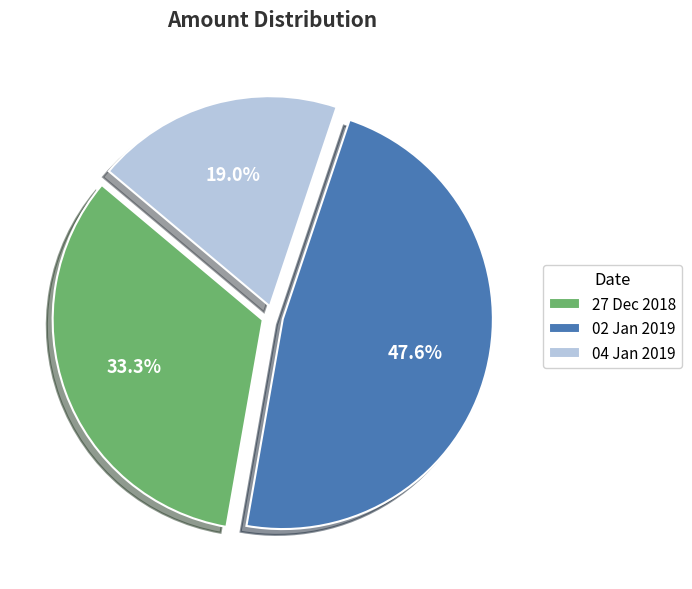

To the nearest percent, what is the combined percentage of 02 Jan 2019 and 27 Dec 2018?

81%